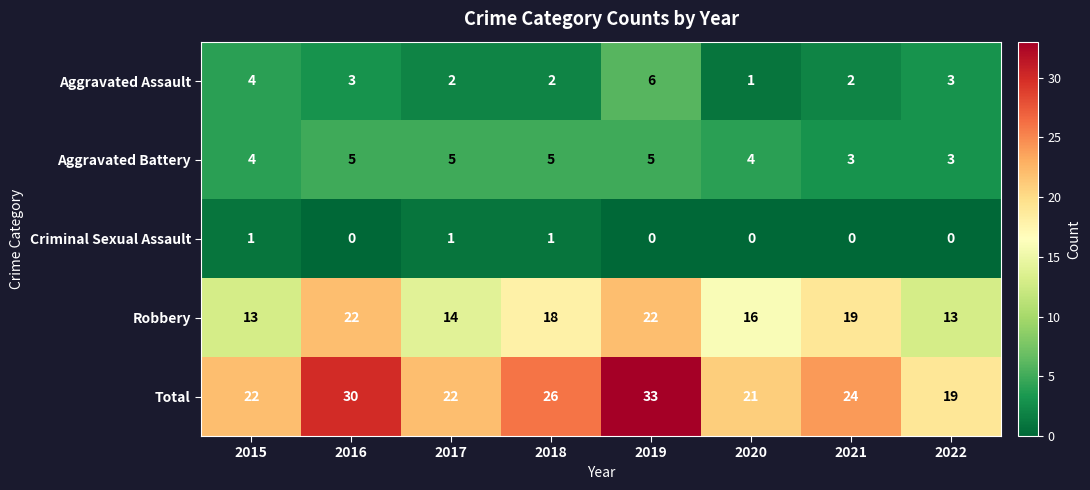

Where does the Total series first go above 24?

2016